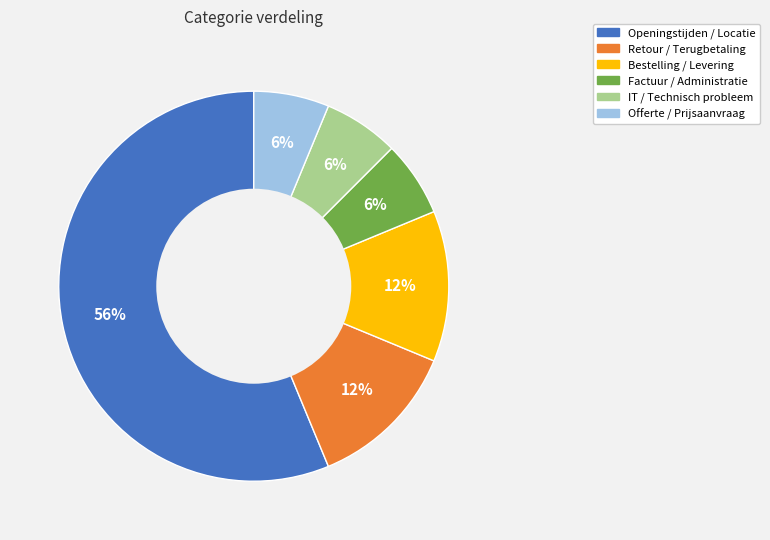

Is it true that Bestelling / Levering is 2% of the pie?

False